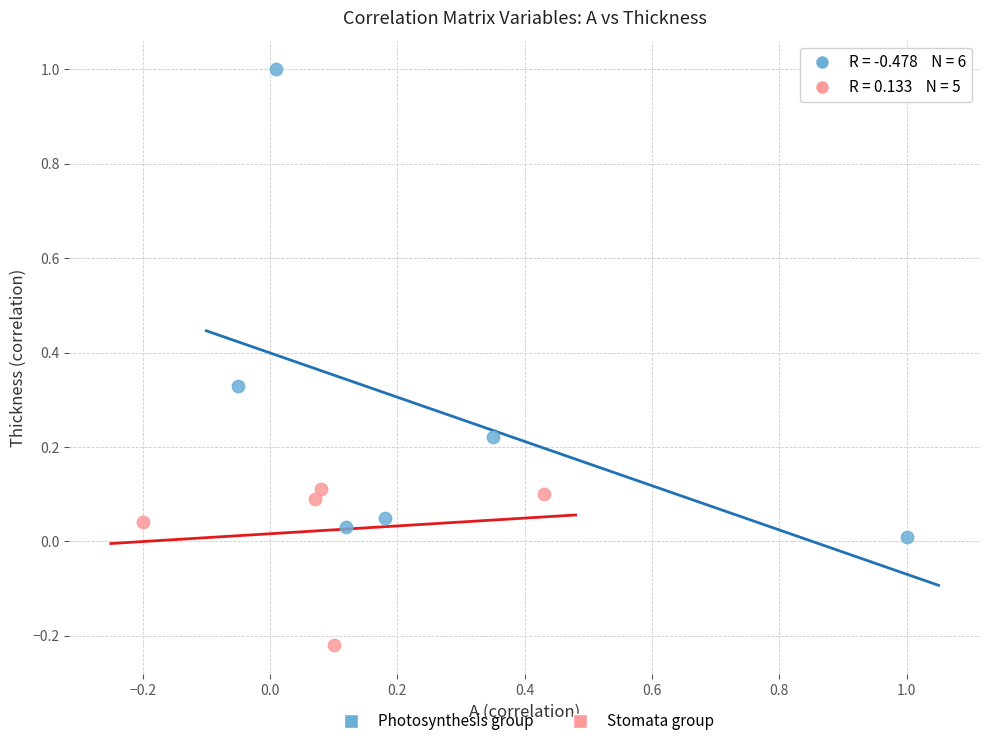

Which series contains the lowest Y value?

Stomata group